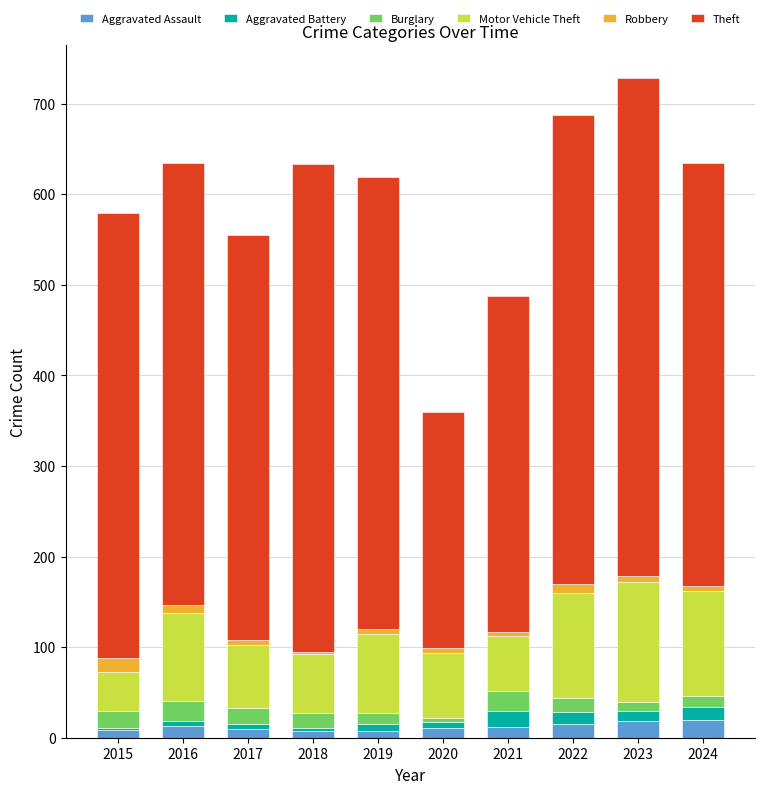

What is the maximum value for Aggravated Assault?

20